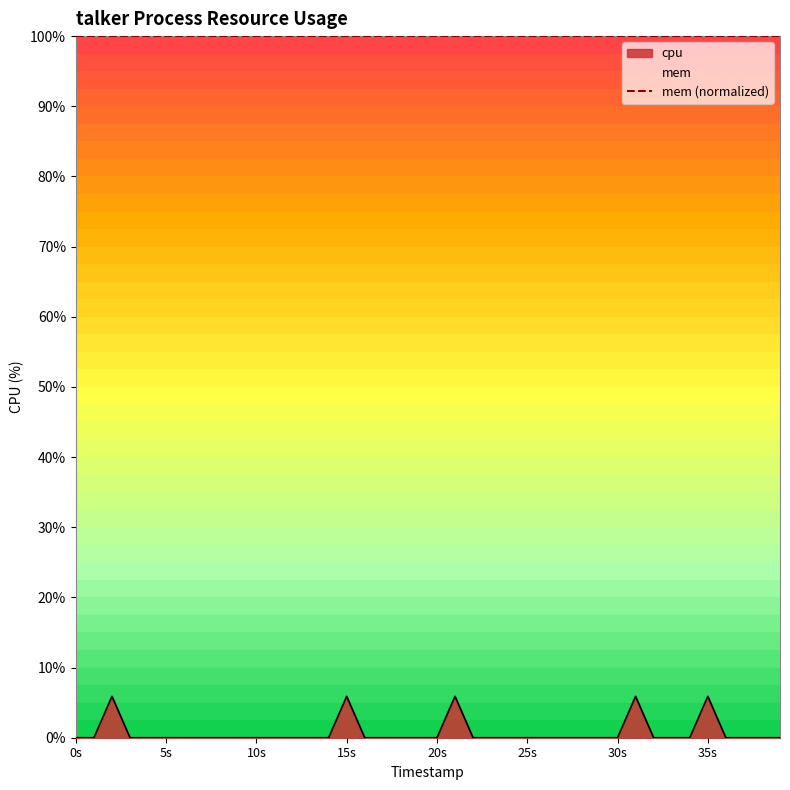

Count the values in the range 0 to 1.

35